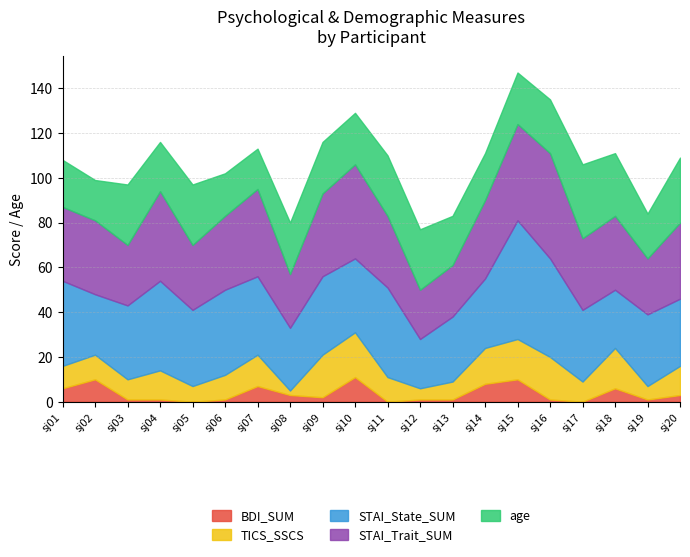

At which category is the sum across all series the highest?

sj15